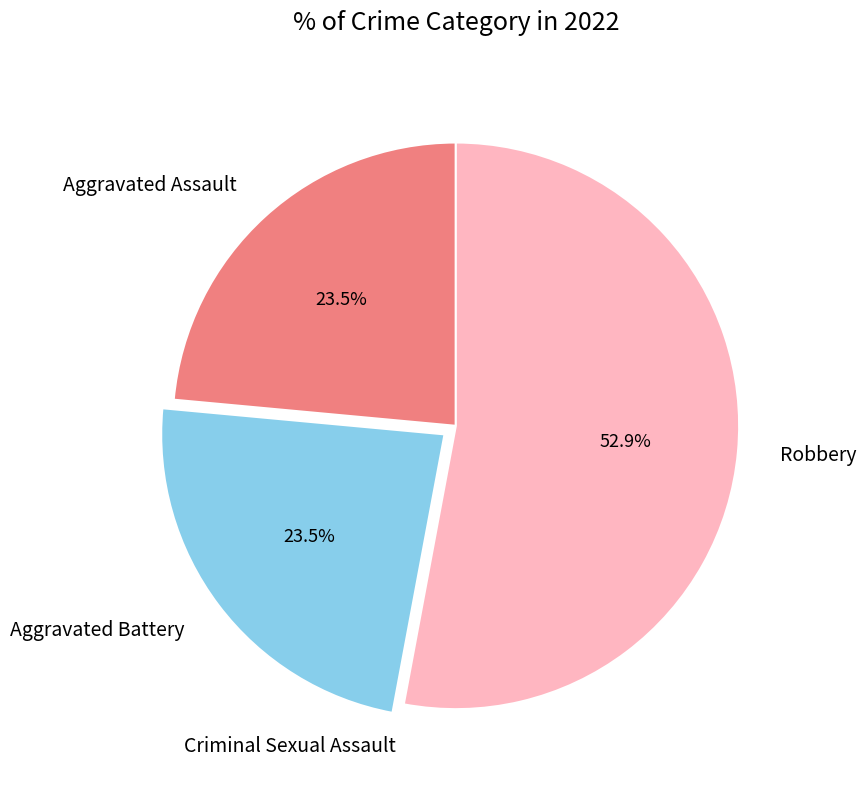

Do Aggravated Battery and Aggravated Assault together represent more than half of the pie?

No